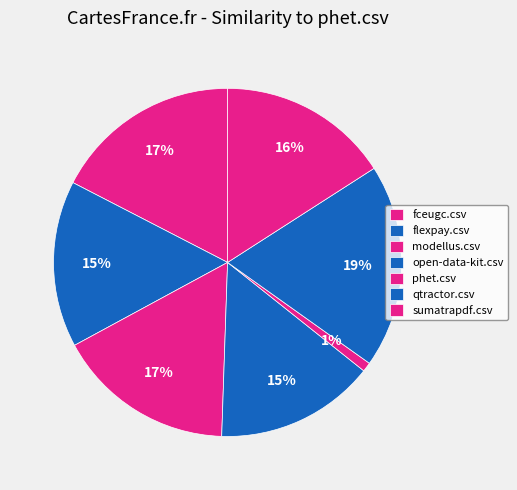

To the nearest percent, what is the combined percentage of sumatrapdf.csv and phet.csv?

17%